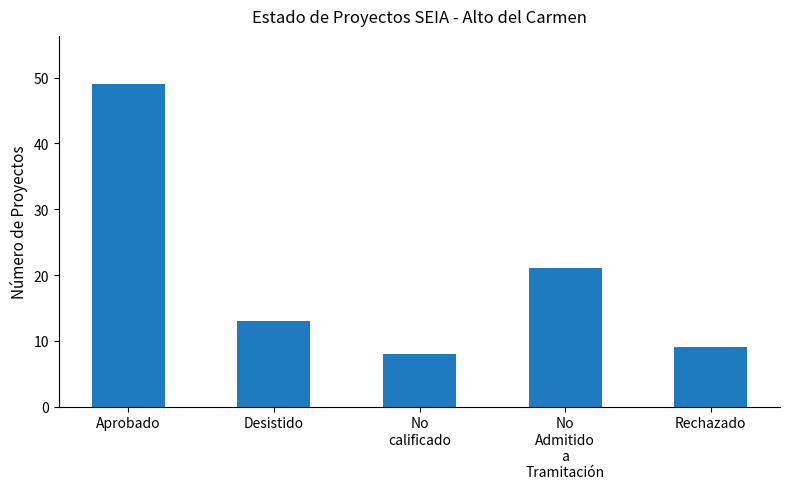

Is it true that the value at Rechazado is 5?

False